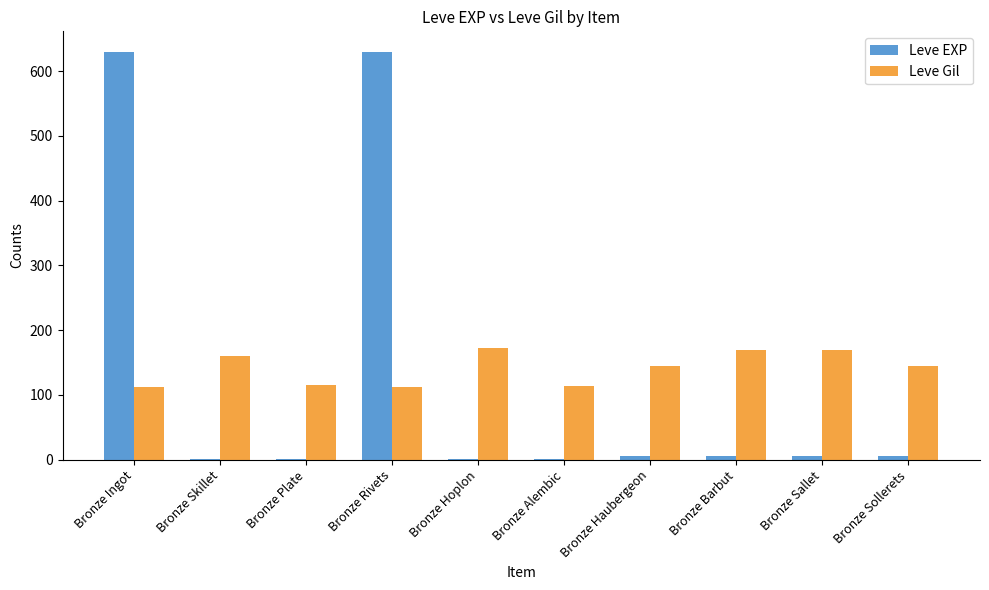

What is the maximum value for Leve Gil?

173